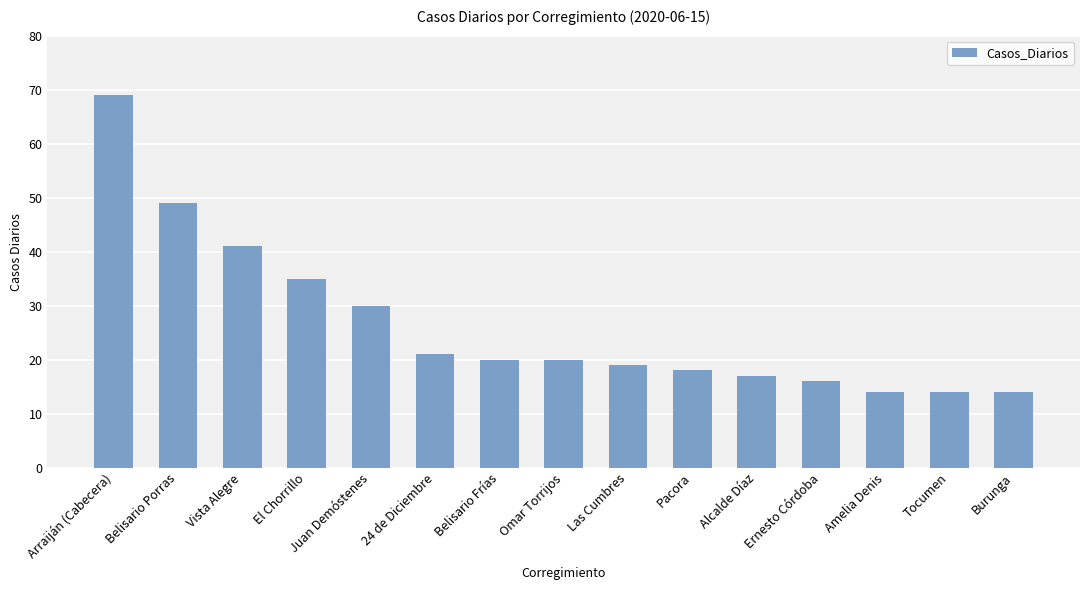

Is it true that the value at Las Cumbres is 19?

True